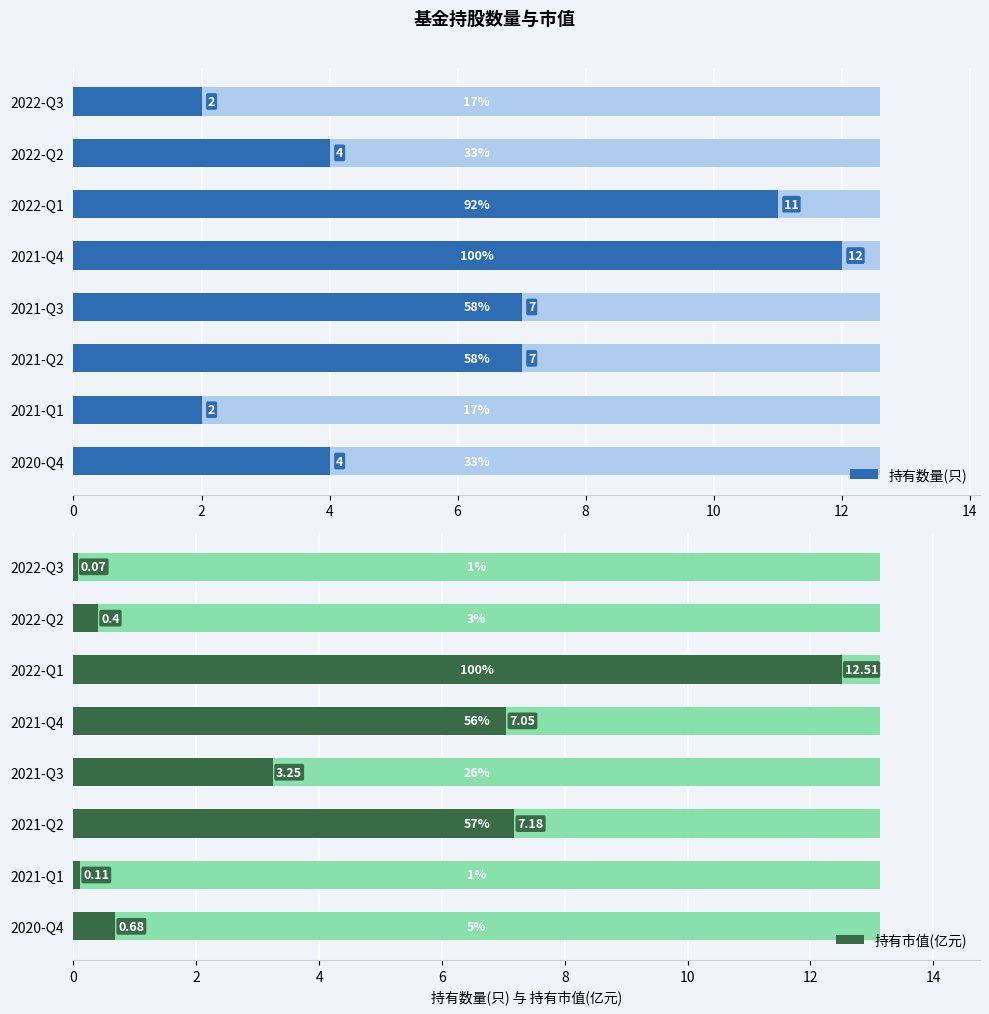

At 8, list the series in order from largest to smallest.

持有数量(只), 持有市值(亿元)